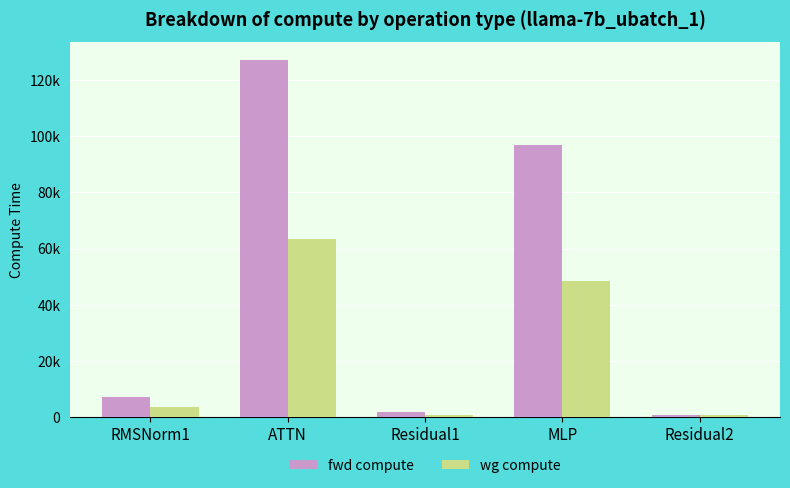

Which series has the widest spread of values?

fwd compute